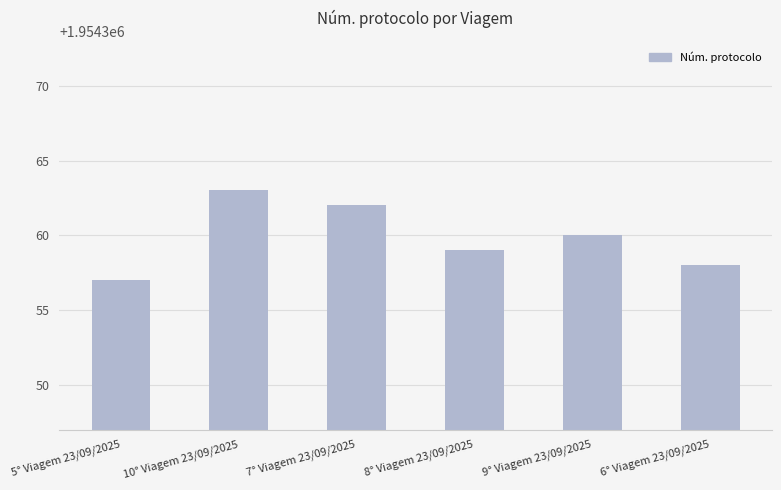

Rank the categories by value from lowest to highest.

5° Viagem 23/09/2025, 6° Viagem 23/09/2025, 8° Viagem 23/09/2025, 9° Viagem 23/09/2025, 7° Viagem 23/09/2025, 10° Viagem 23/09/2025